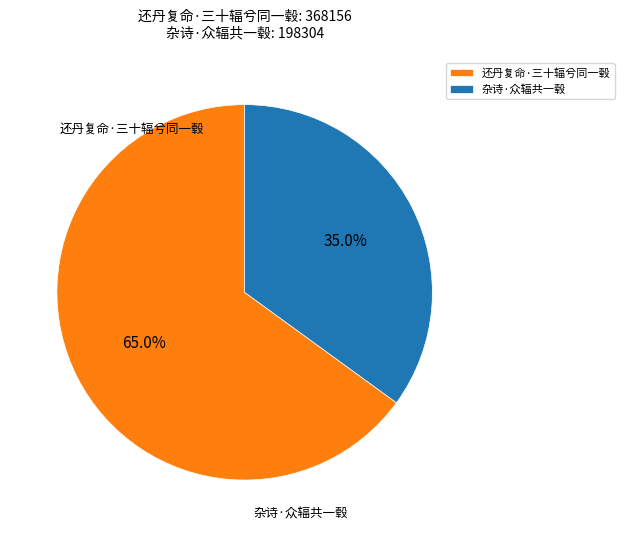

How many slices are in this pie chart?

2